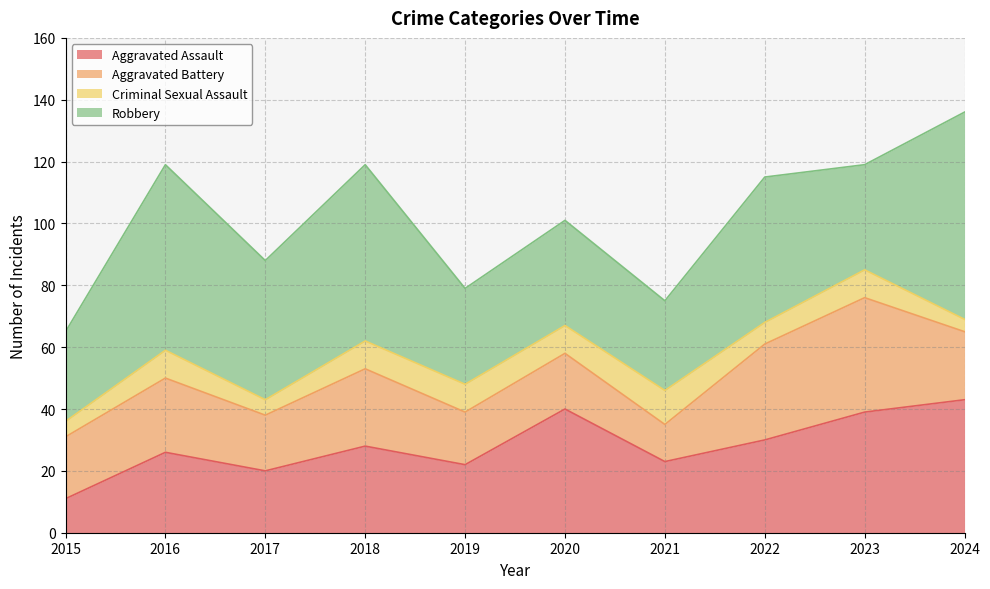

Reading left to right, extract all data points from this chart.

Aggravated Assault: 11	26	20	28	22	40	23	30	39	43
Aggravated Battery: 20	24	18	25	17	18	12	31	37	22
Criminal Sexual Assault: 5	9	5	9	9	9	11	7	9	4
Robbery: 29	60	45	57	31	34	29	47	34	67